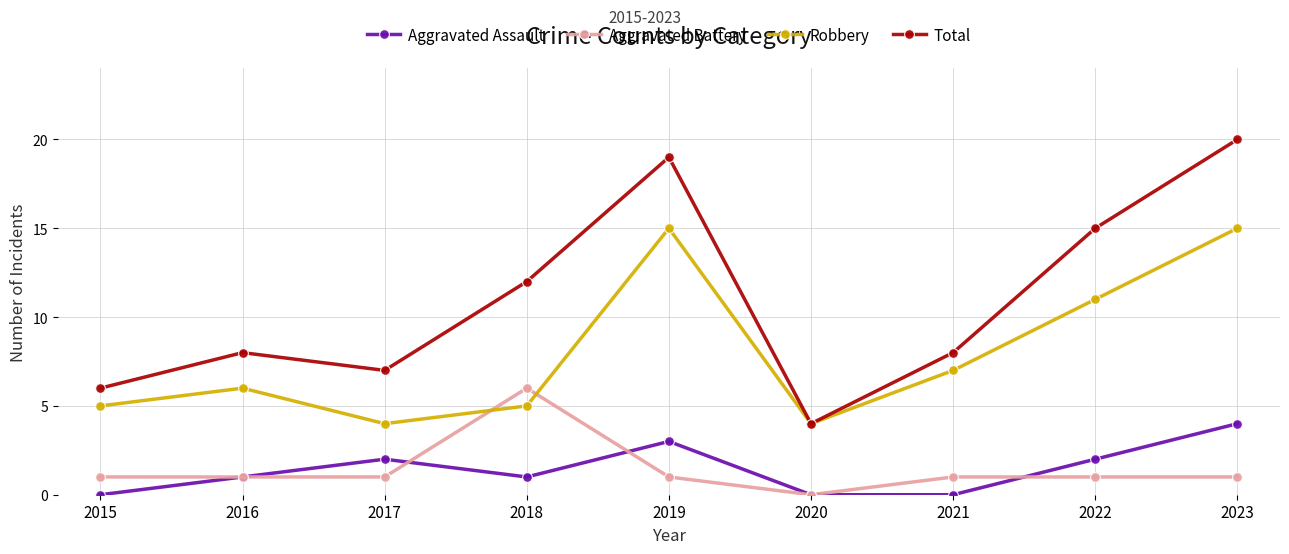

The Robbery series shows 15 at 2023. True or false?

True